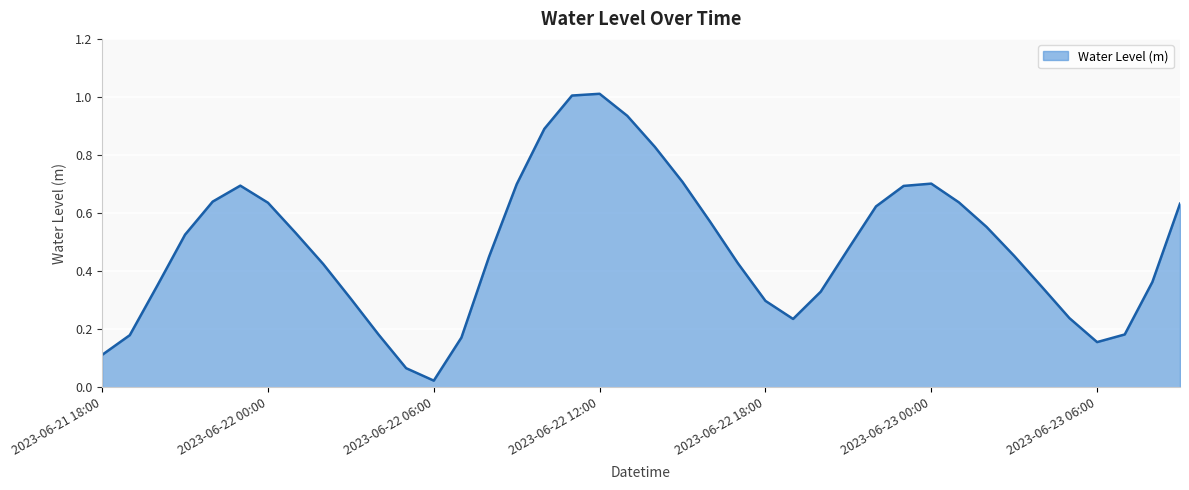

What is the greatest value displayed?

1.0